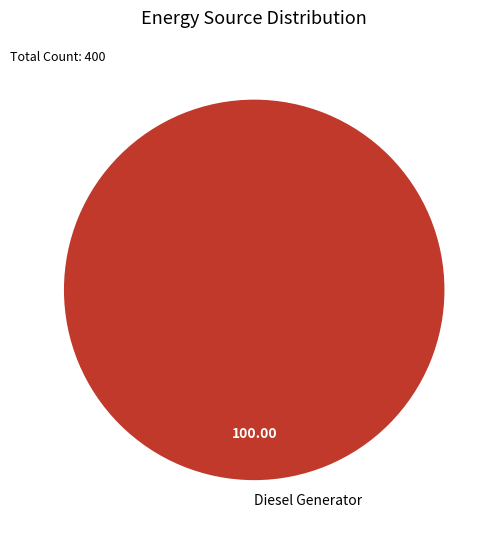

How many slices are in this pie chart?

1